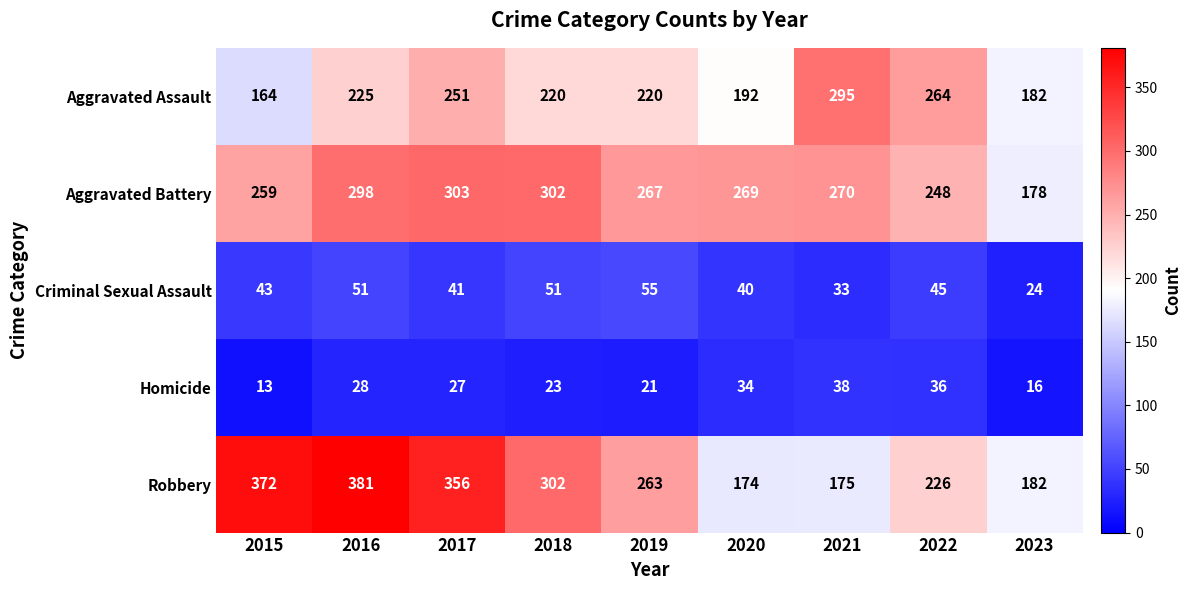

True or false: Criminal Sexual Assault has a value of 21 at 2017.

False